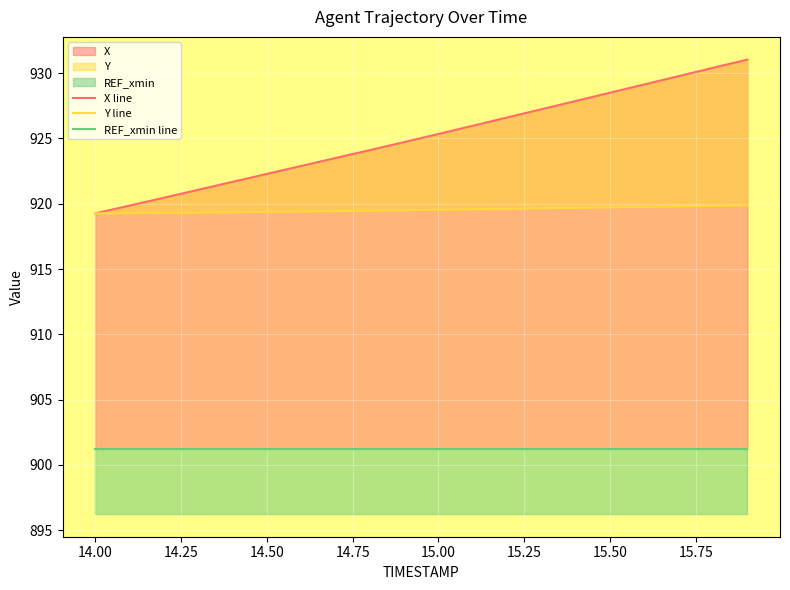

Which has a higher value, 15.25 or 14.75?

15.25